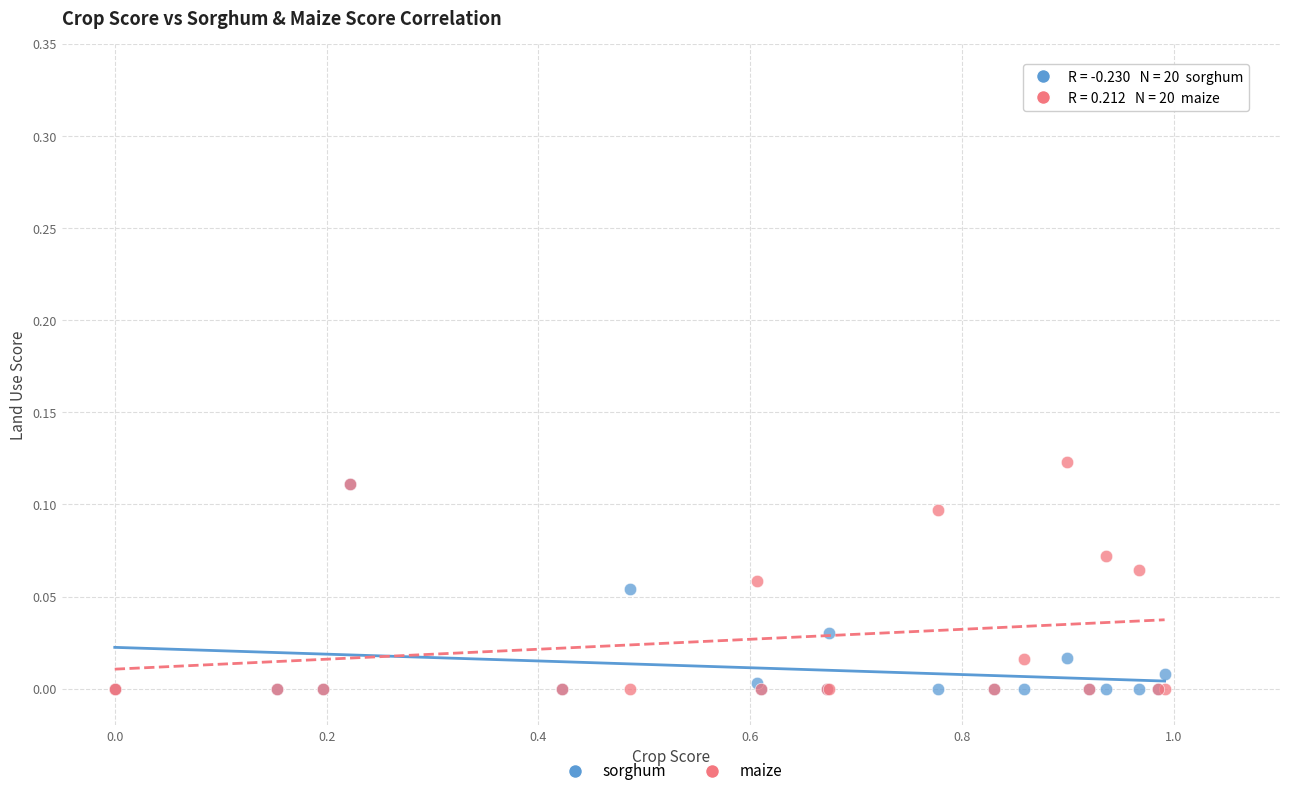

Which series contains the highest Y value?

maize